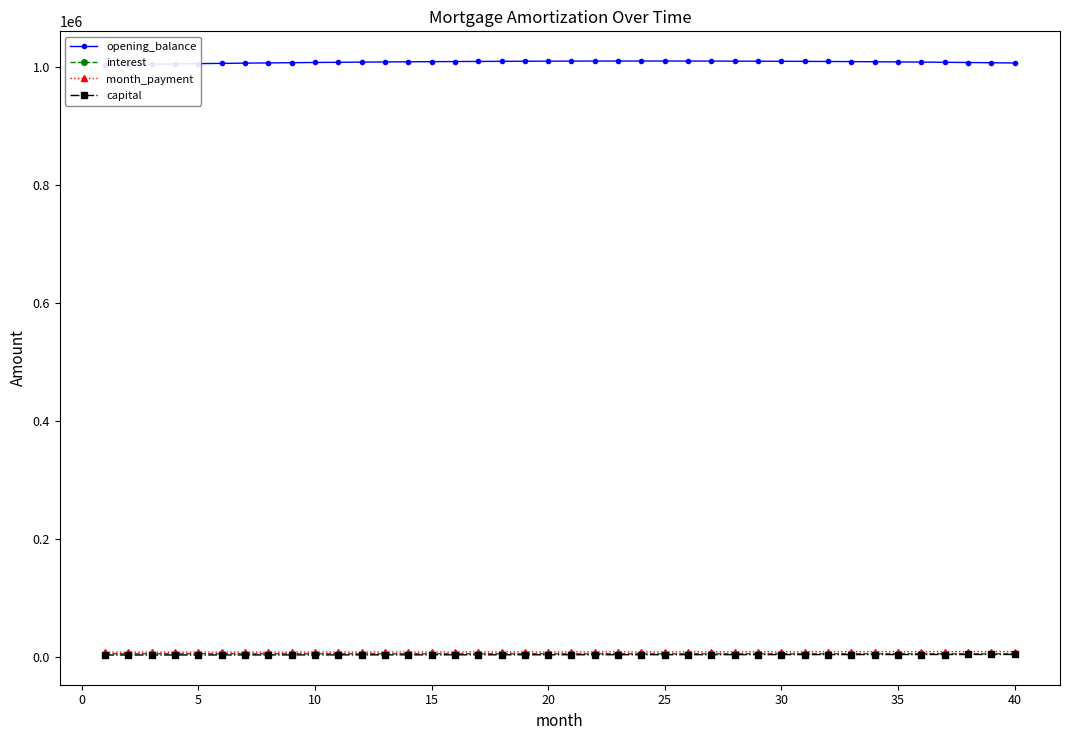

True or false: capital and opening_balance cross at least once.

False